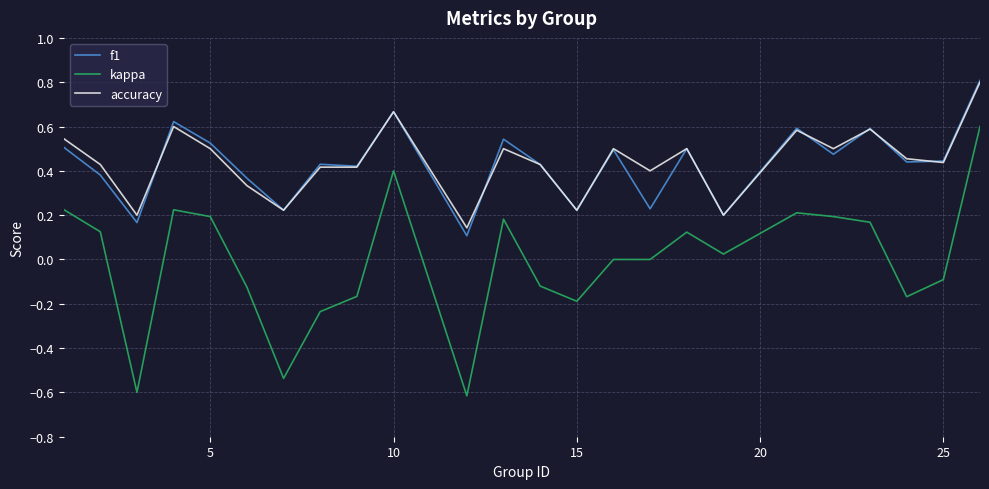

In f1, how many points are higher than both neighbors (excluding endpoints)?

8